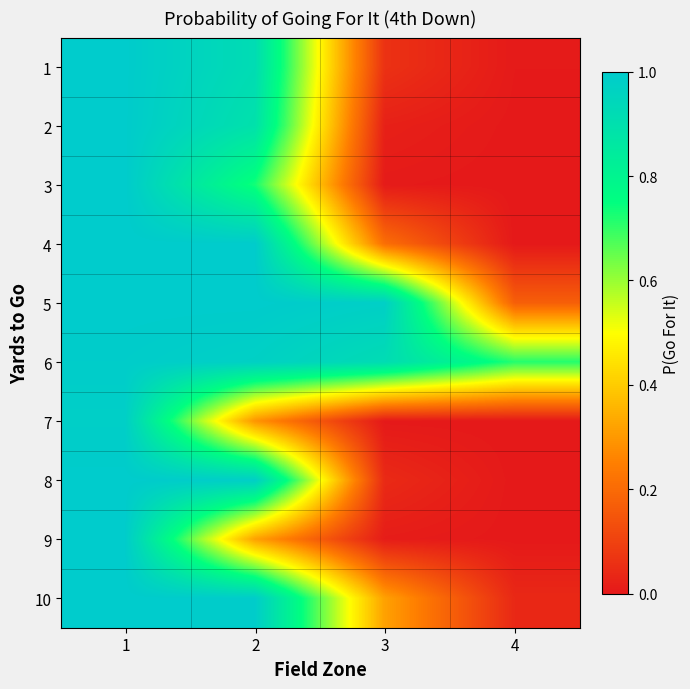

What is the greatest value displayed?

1.0